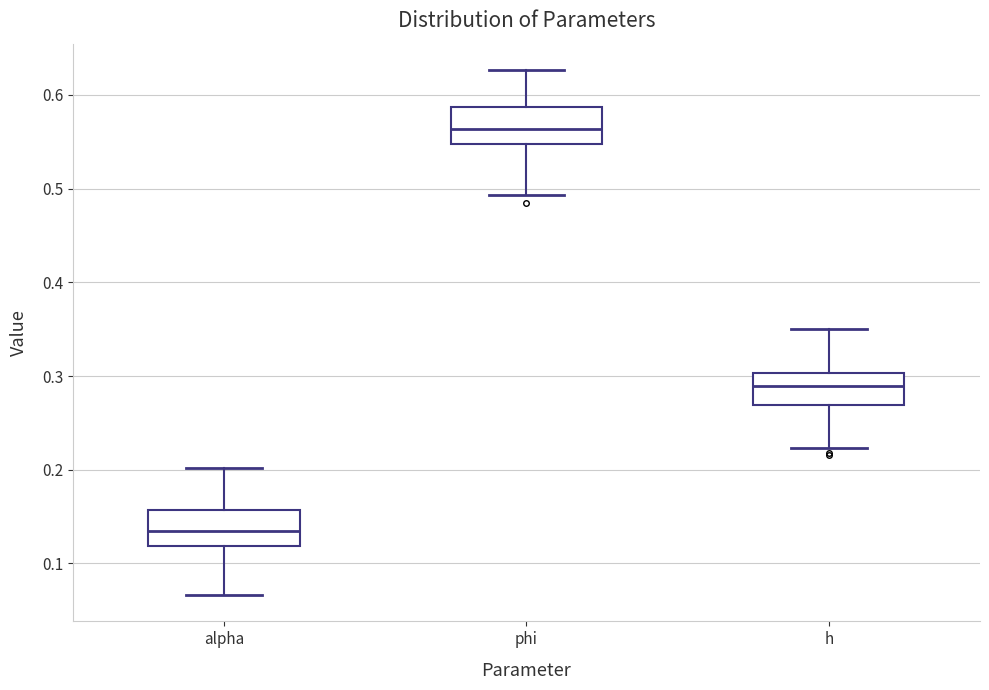

Reading left to right, transcribe this box plot: for each box, give where its median line is, the range the box spans, and where its two whiskers end, as read against the y-axis. The values are not printed on the chart, so give them approximately, as read against the axis.

alpha: median 0.13, box 0.12 to 0.16, whiskers 0.07 to 0.20
phi: median 0.56, box 0.55 to 0.59, whiskers 0.49 to 0.63
h: median 0.29, box 0.27 to 0.30, whiskers 0.22 to 0.35